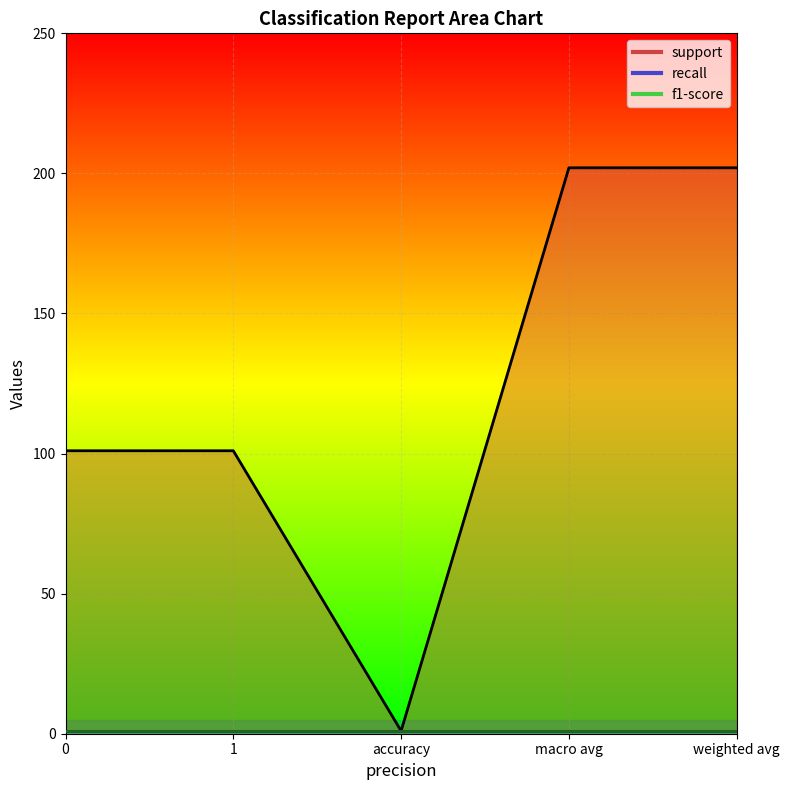

What is the spread (max minus min) of values at 0?

100